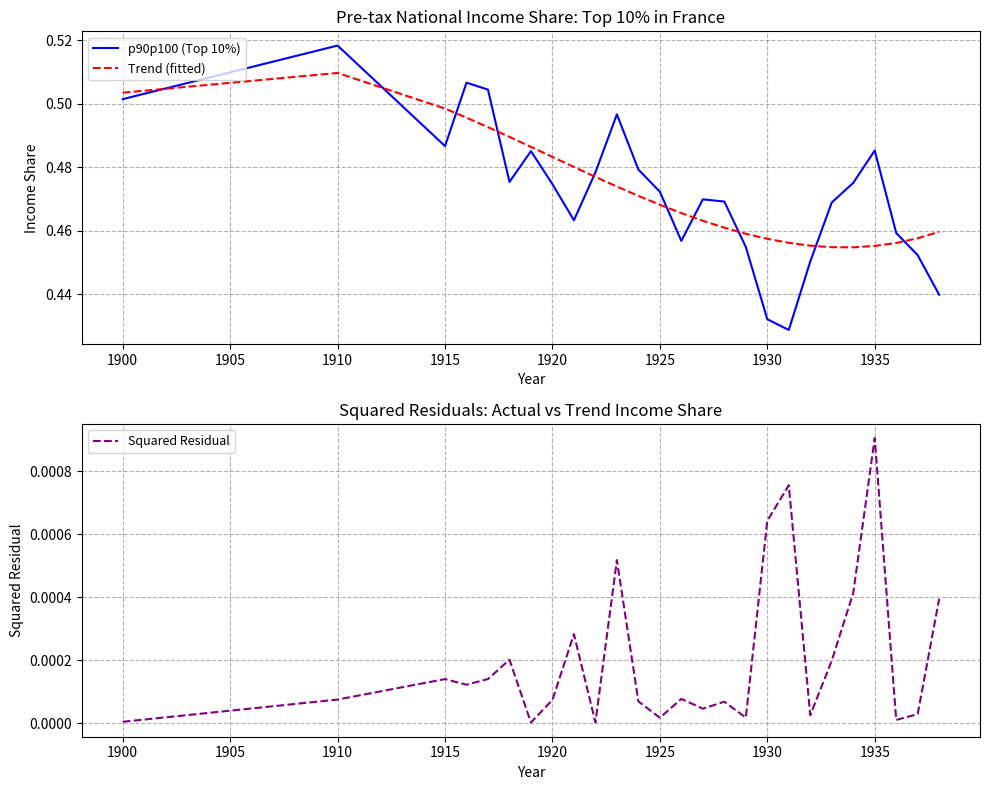

True or false: p90p100 (Top 10%) and Trend (fitted) cross at least once.

True